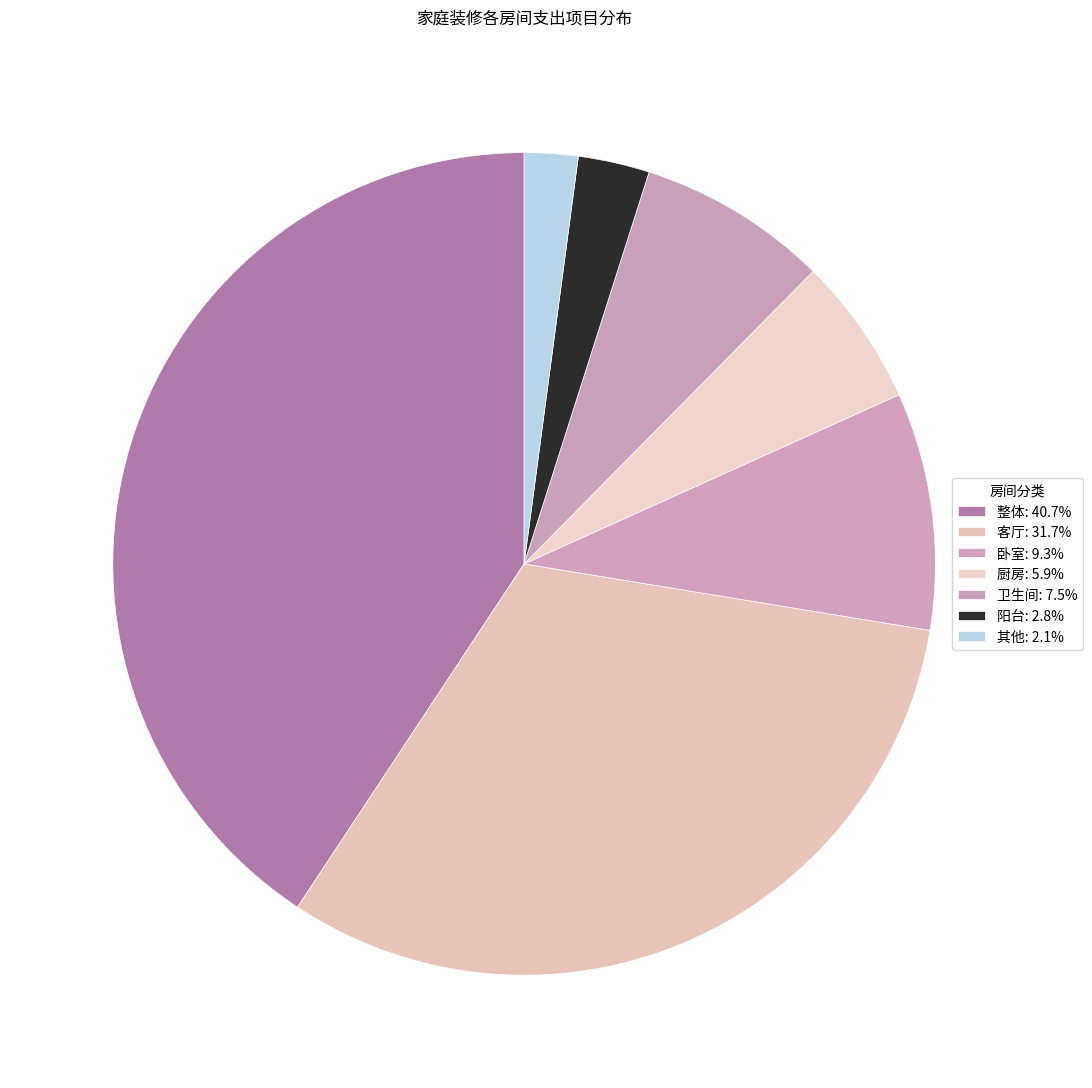

The 厨房 slice represents 14% of the pie. True or false?

False